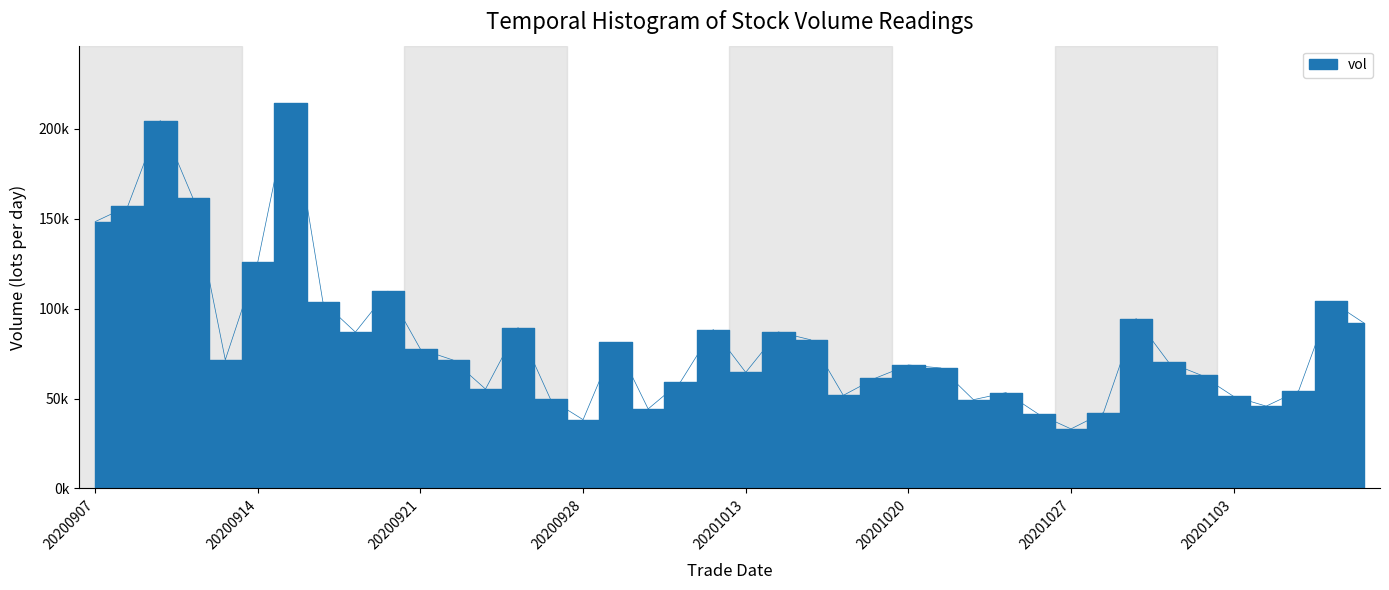

Reading left to right, list all the values displayed in this chart.

148379.1	156883.7	204583.8	161670.0	71526.8	126075.9	214122.6	103798.9	86941.4	109711.8	77437.3	71417.7	55262.3	89465.8	49527.7	38237.6	81172.2	44215.0	59388.7	88349.4	64551.7	87039.3	82641.1	51760.2	61417.8	68649.4	66966.8	49346.9	53260.8	41323.3	33111.2	42198.9	94479.7	70178.6	62988.3	51162.0	45767.6	54334.7	104028.3	92076.6